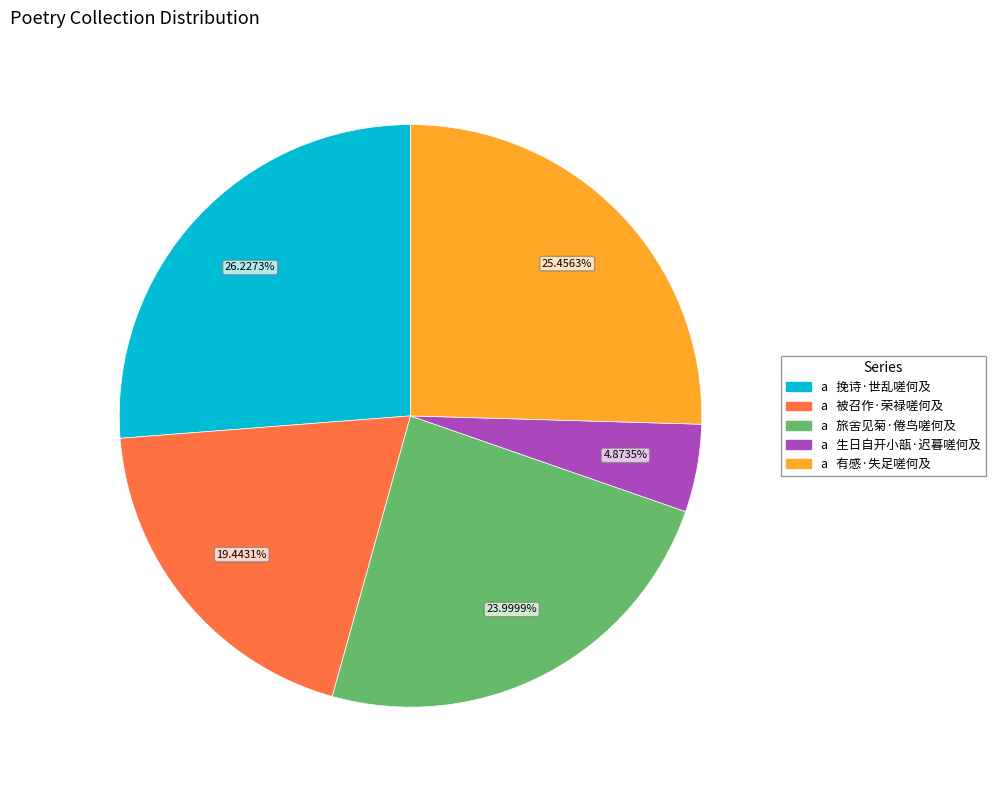

Does any single category account for the majority?

No